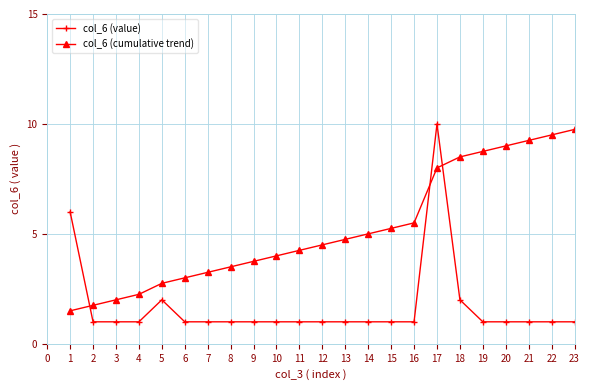

List the series in order of their peak value, lowest first.

col_6 (cumulative trend), col_6 (value)